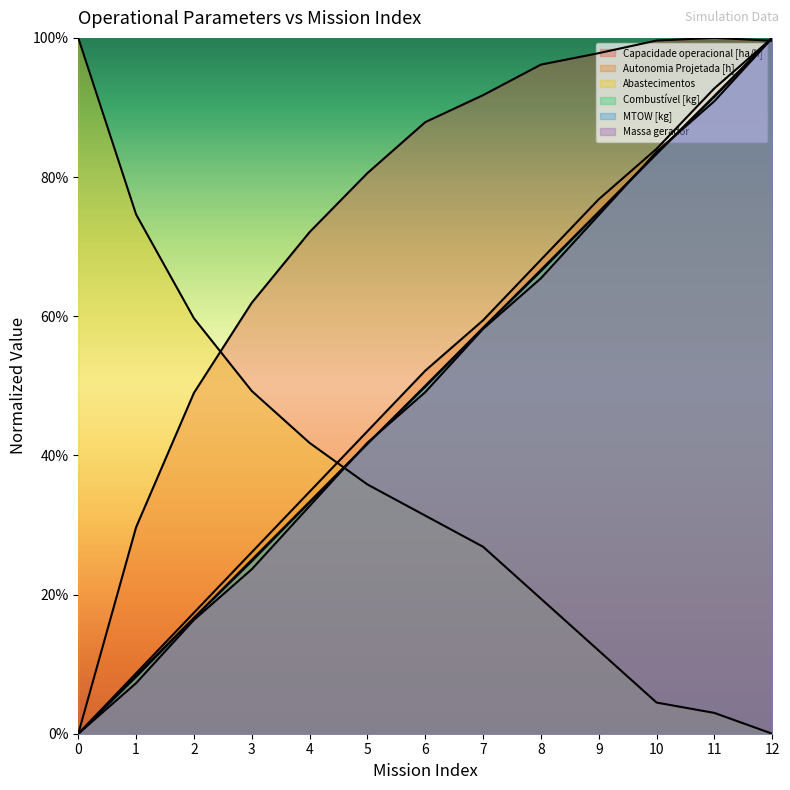

Reading right to left, transcribe all the data shown in this chart.

Capacidade operacional [ha/h]: 12=99.6	11=100.0	10=99.6	9=97.8	8=96.2	7=91.8	6=87.9	5=80.6	4=72.1	3=61.9	2=49.0	1=29.7	0=0.0
Autonomia Projetada [h]: 12=100.0	11=92.8	10=84.1	9=76.8	8=68.1	7=59.4	6=52.2	5=43.5	4=34.8	3=26.1	2=17.4	1=8.7	0=0.0
Abastecimentos: 12=0.0	11=3.0	10=4.5	9=11.9	8=19.4	7=26.9	6=31.3	5=35.8	4=41.8	3=49.3	2=59.7	1=74.6	0=100.0
Combustível [kg]: 12=100.0	11=91.7	10=83.3	9=75.0	8=66.7	7=58.3	6=50.0	5=41.7	4=33.3	3=25.0	2=16.7	1=8.3	0=0.0
MTOW [kg]: 12=100.0	11=91.5	10=83.4	9=74.9	8=66.5	7=58.3	6=49.9	5=41.7	4=33.2	3=24.8	2=16.6	1=8.2	0=0.0
Massa gerador: 12=100.0	11=90.9	10=83.6	9=74.5	8=65.5	7=58.2	6=49.1	5=41.8	4=32.7	3=23.6	2=16.4	1=7.3	0=0.0